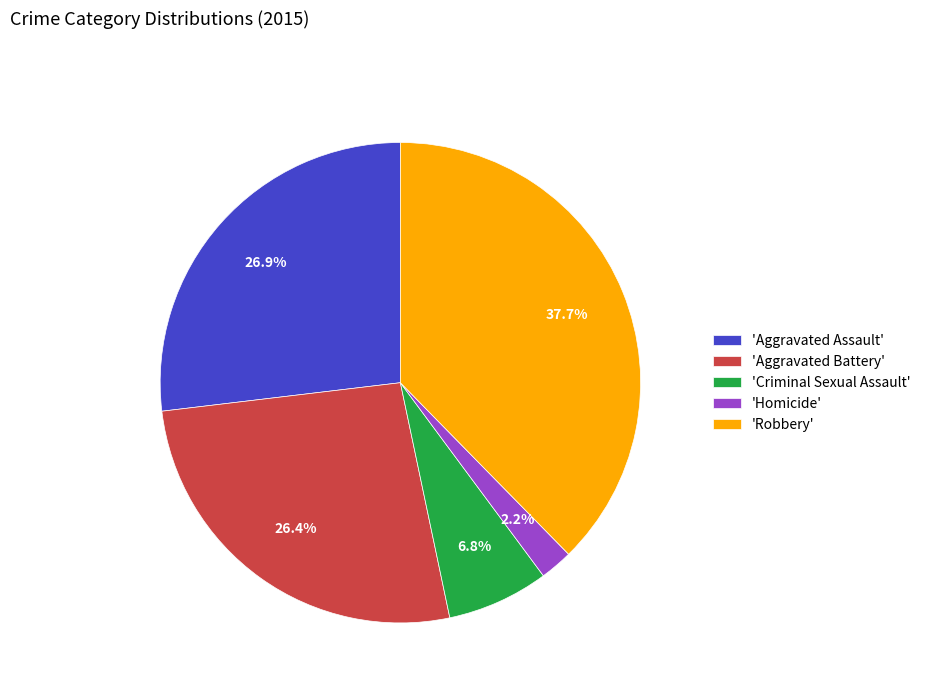

Is there any slice that represents more than half of the pie?

No